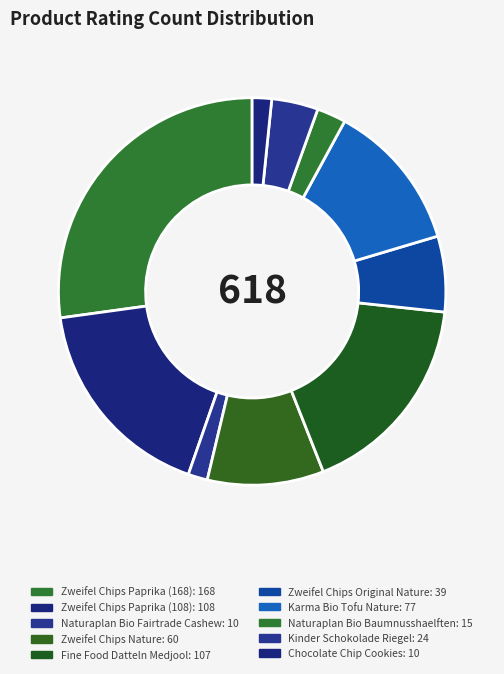

How many segments does this pie chart have?

10